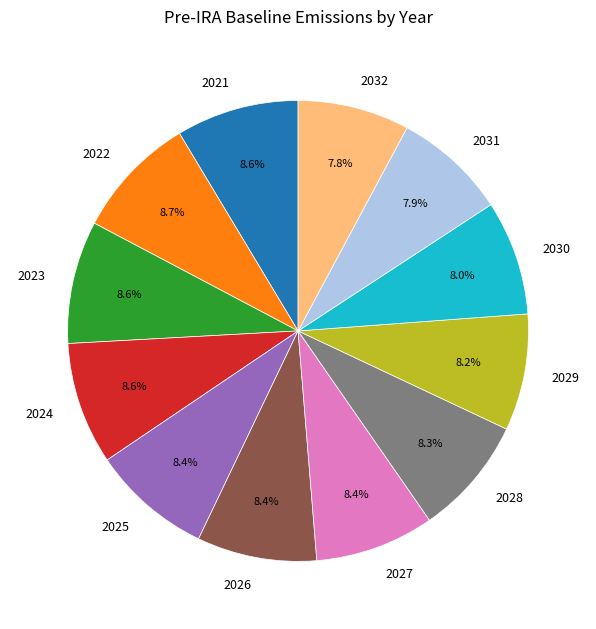

Is it true that 2025 is 8% of the pie?

True